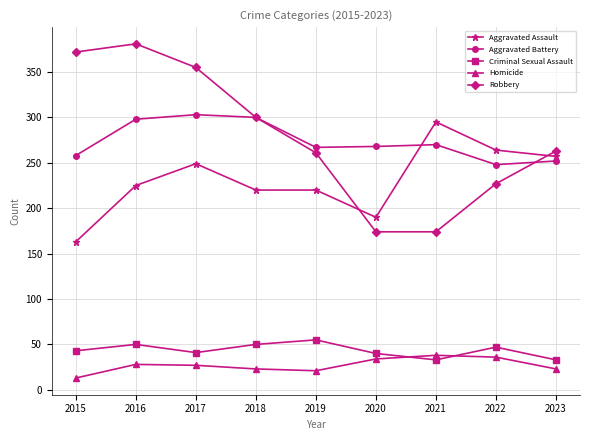

Which series has the largest total across all categories?

Robbery